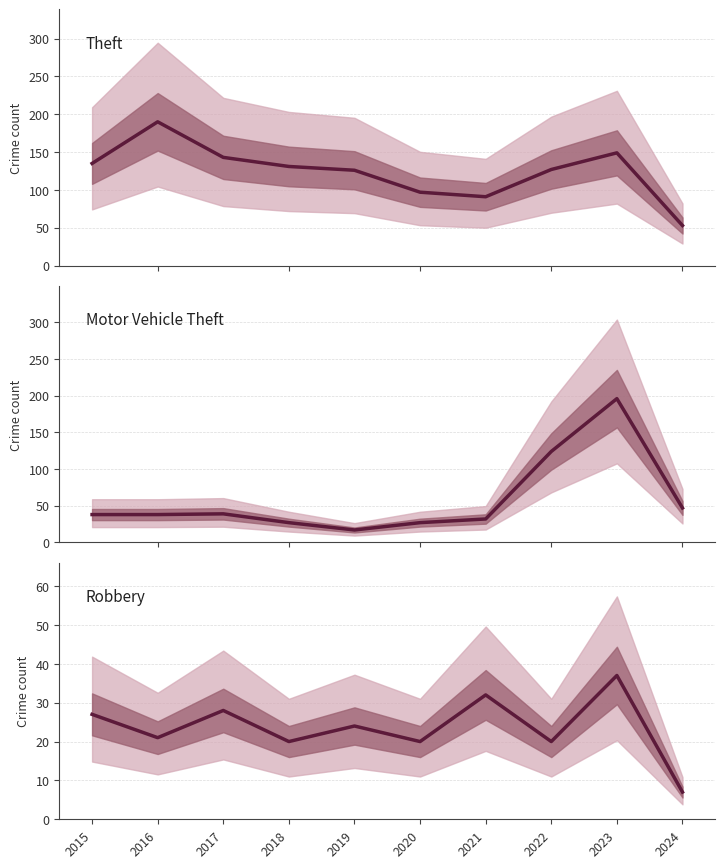

At how many categories does at least one series exceed 158?

2